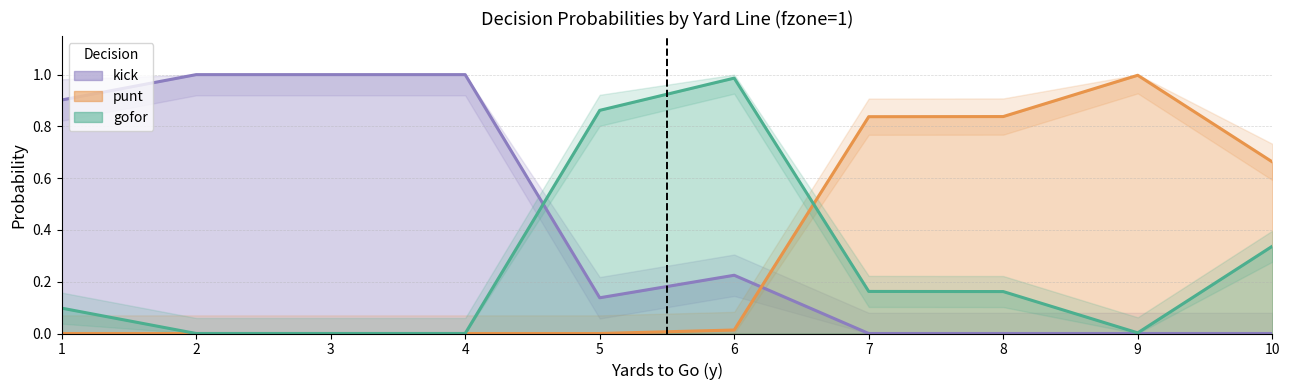

How many values in the kick series exceed 0?

6